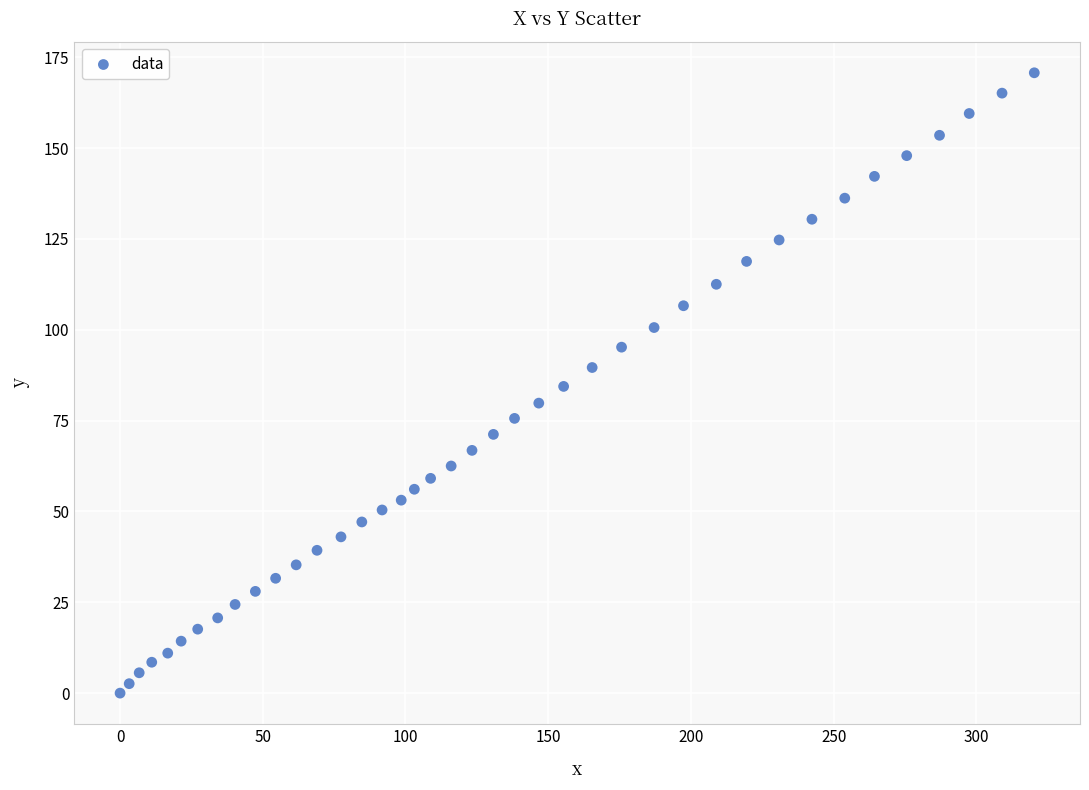

What is the range of X values (max minus min)?

320.3